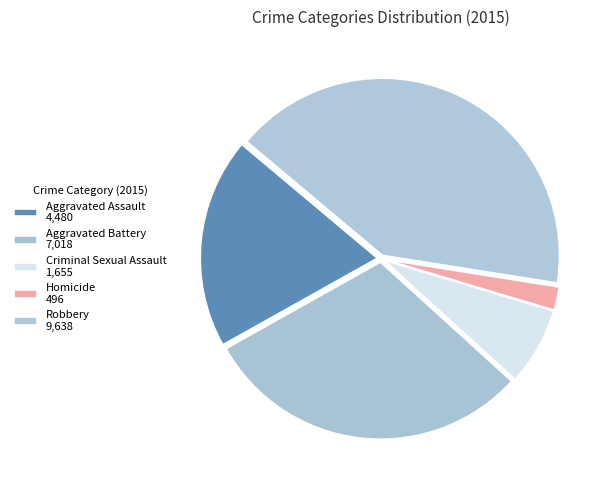

How many slices are in this pie chart?

5